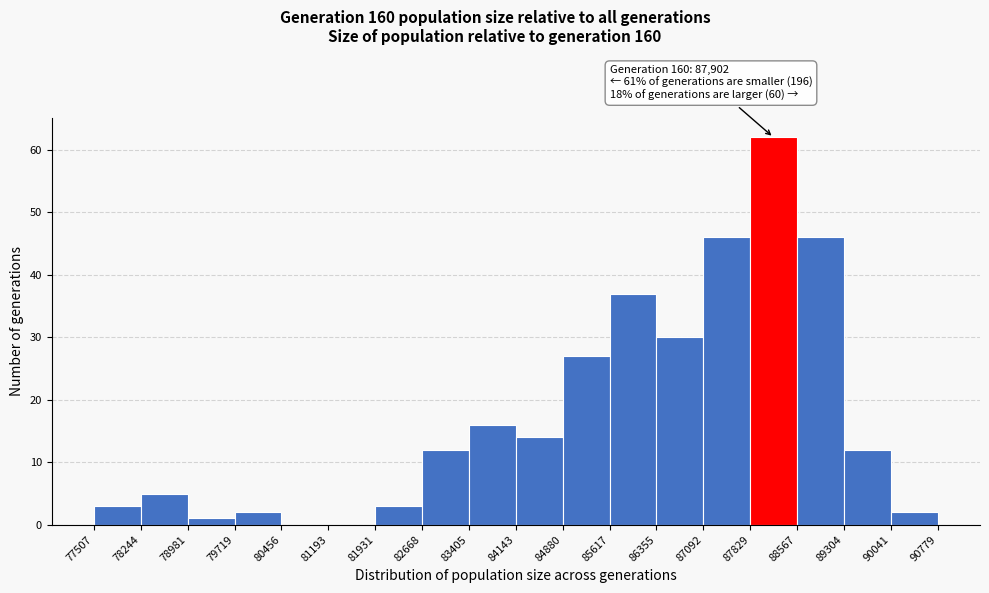

Over which range of the x-axis is the bar tallest?

87829 to 88567